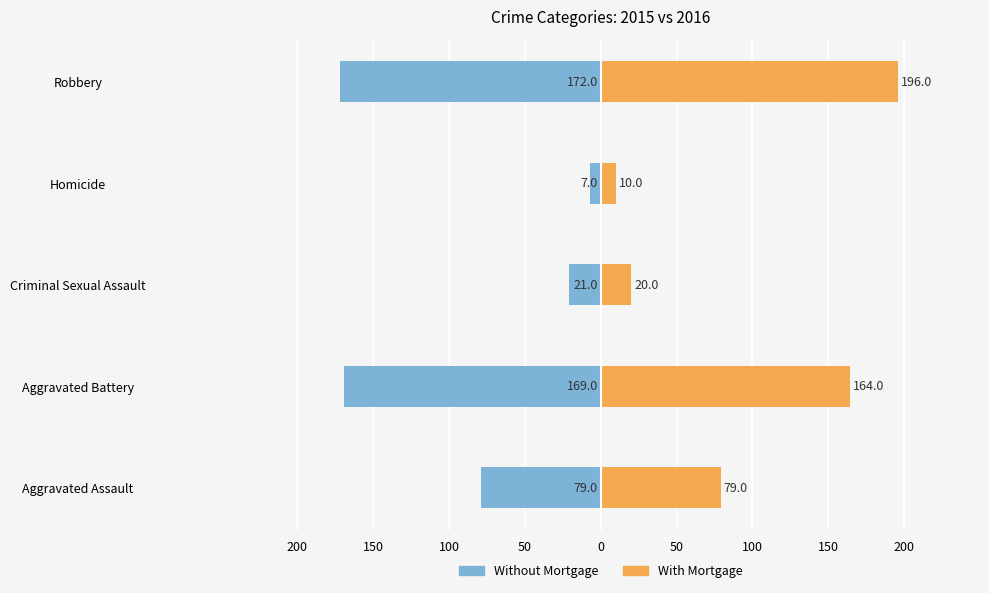

What is the maximum value shown in the chart?

196